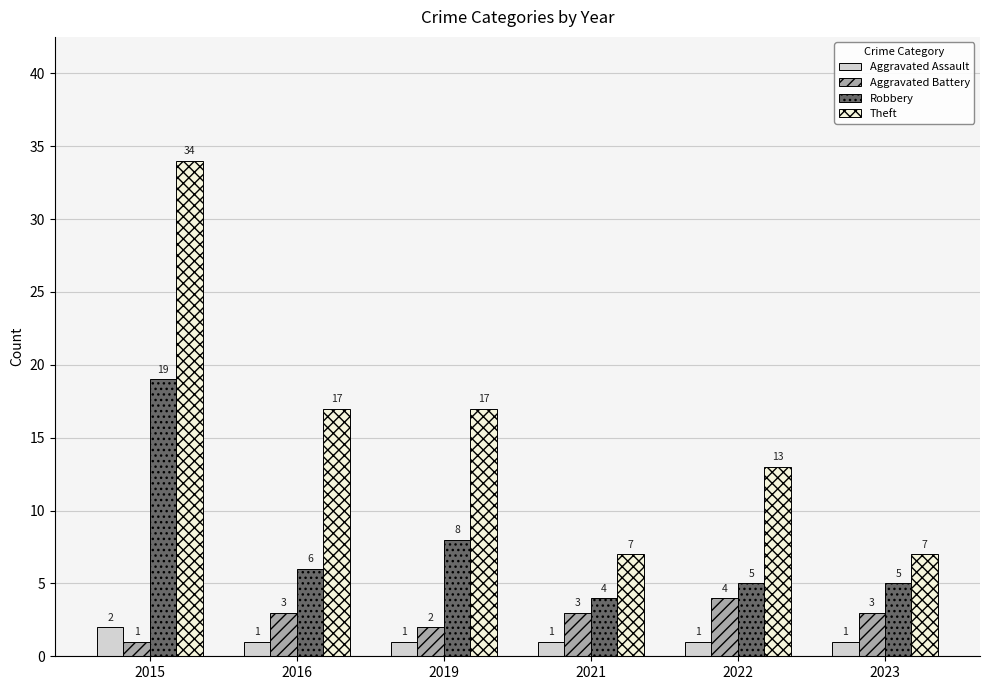

Reading left to right, extract all data points from this chart.

Aggravated Assault: 2	1	1	1	1	1
Aggravated Battery: 1	3	2	3	4	3
Robbery: 19	6	8	4	5	5
Theft: 34	17	17	7	13	7